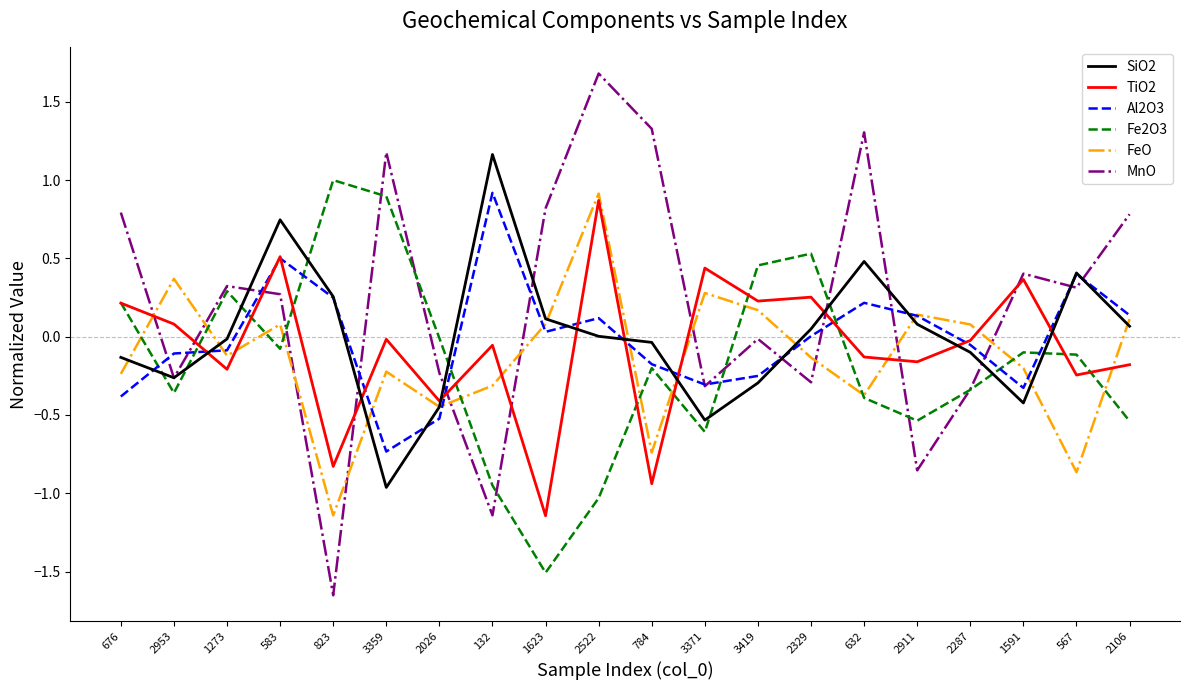

Which series has the widest spread of values?

MnO